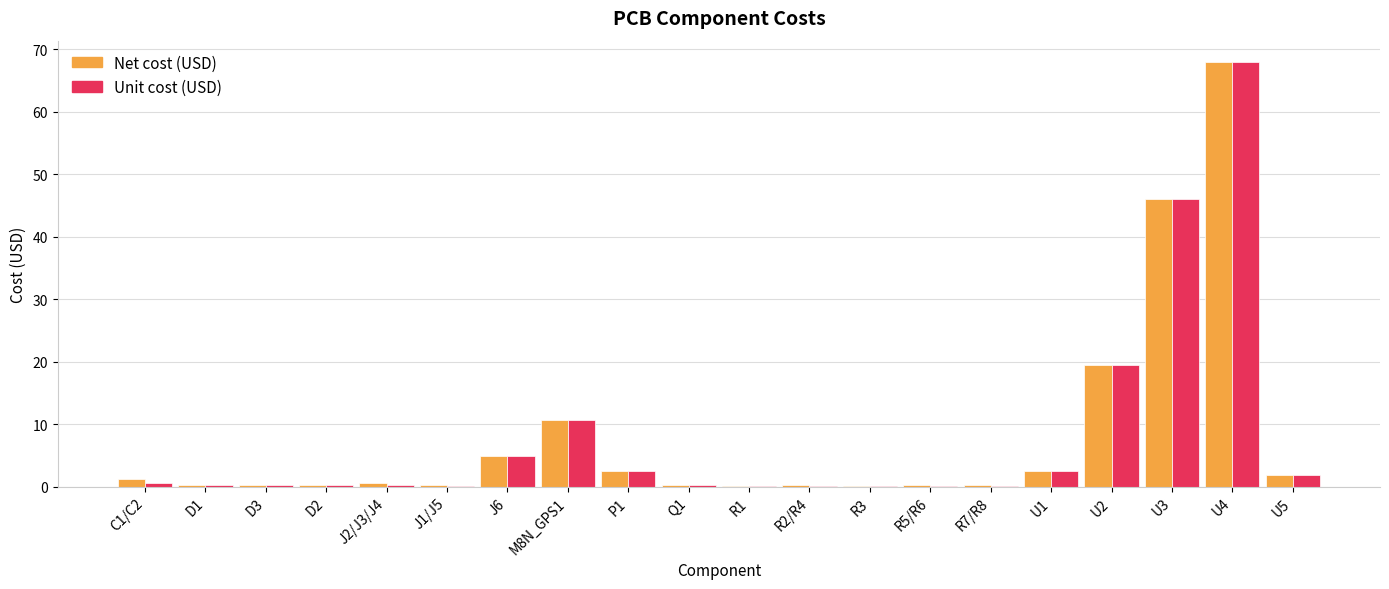

How many categories are shown in the chart?

20